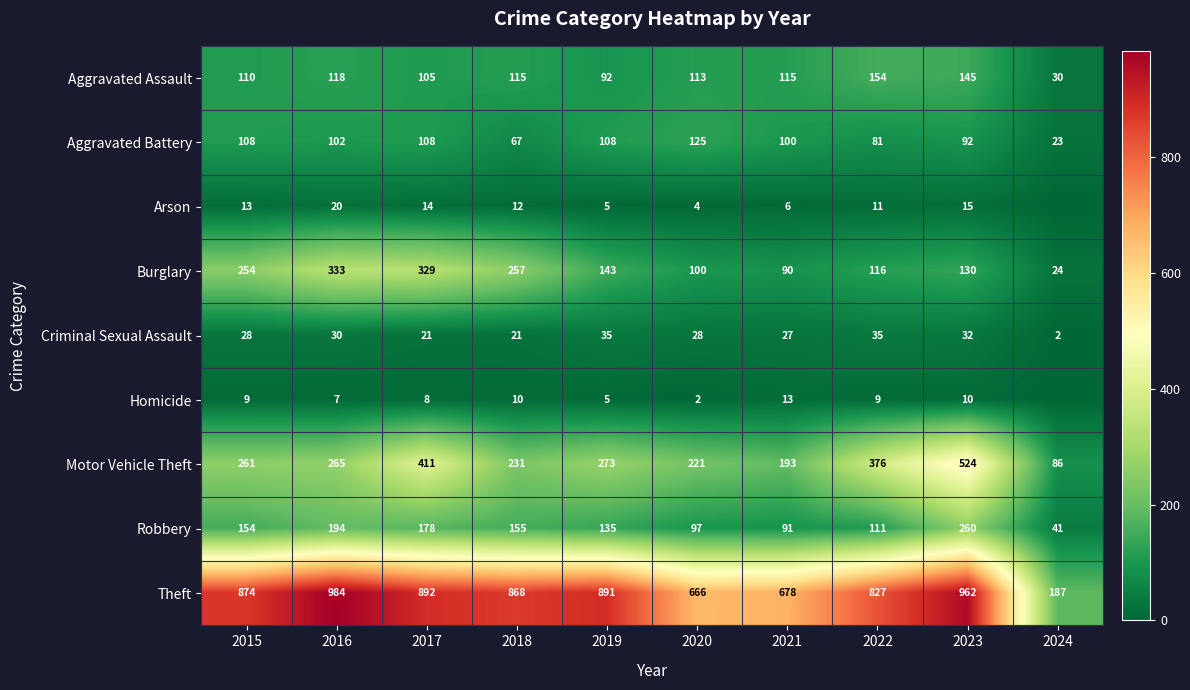

What is the difference between the maximum and second lowest values in the Theft series?

318